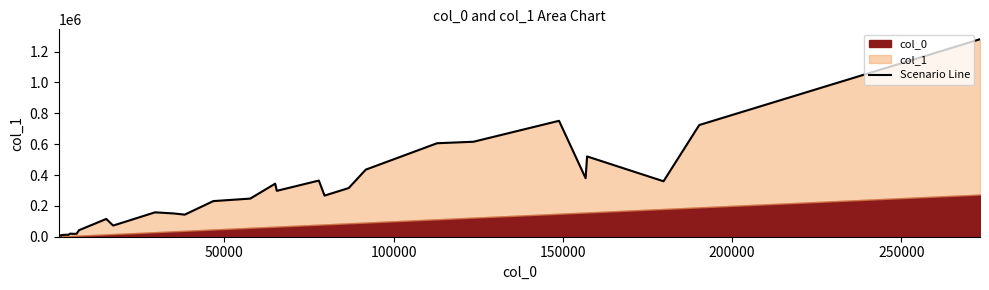

What is the average value?

261562